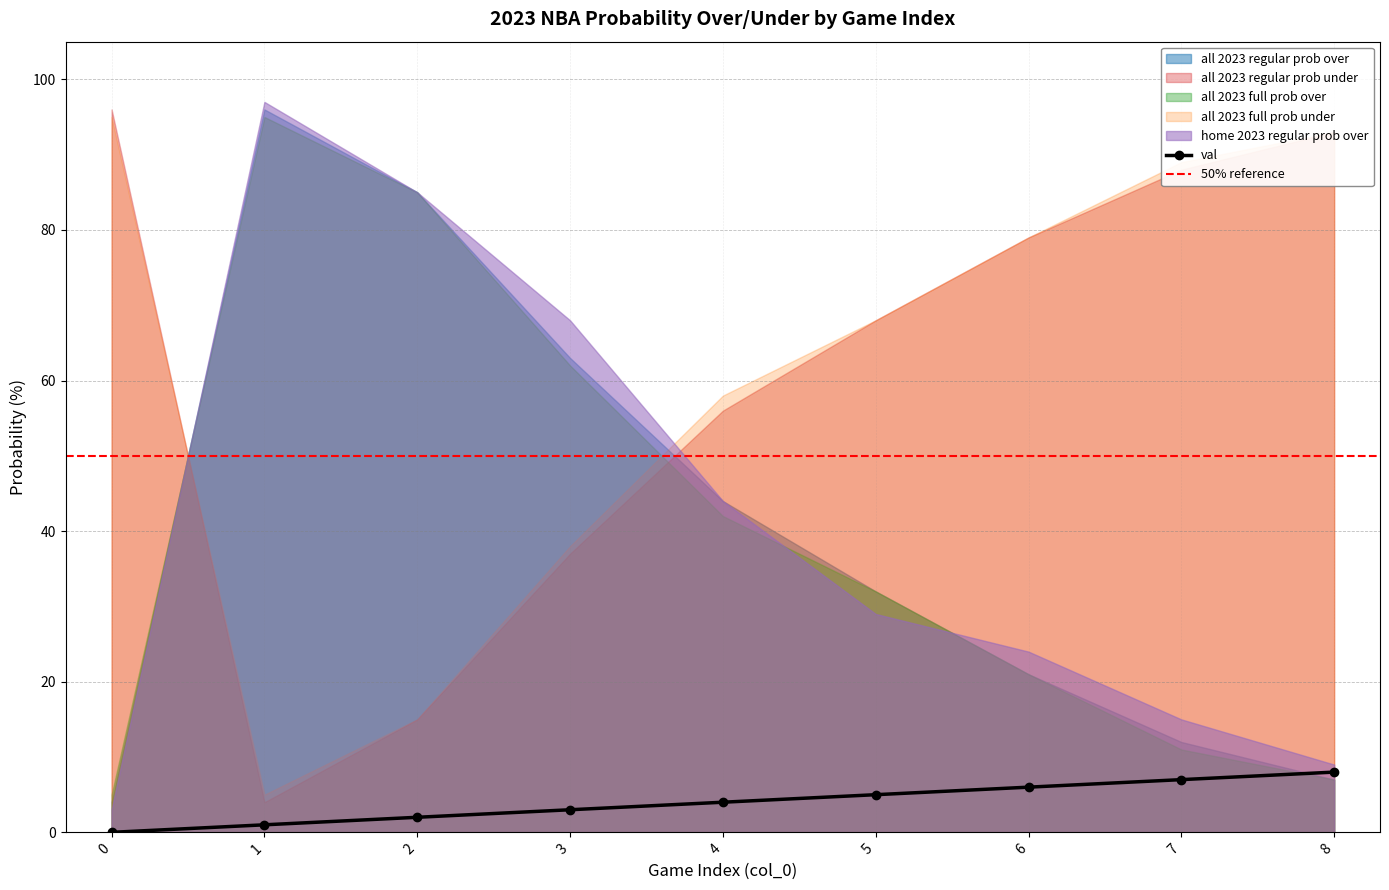

Reading left to right, transcribe all the data shown in this chart.

val: 0	1	2	3	4	5	6	7	8
all 2023 regular prob over: 4	96	85	63	44	32	21	12	7
all 2023 regular prob under: 96	4	15	37	56	68	79	88	93
all 2023 full prob over: 5	95	85	62	42	32	21	11	7
all 2023 full prob under: 95	5	15	38	58	68	79	89	93
home 2023 regular prob over: 3	97	85	68	44	29	24	15	9